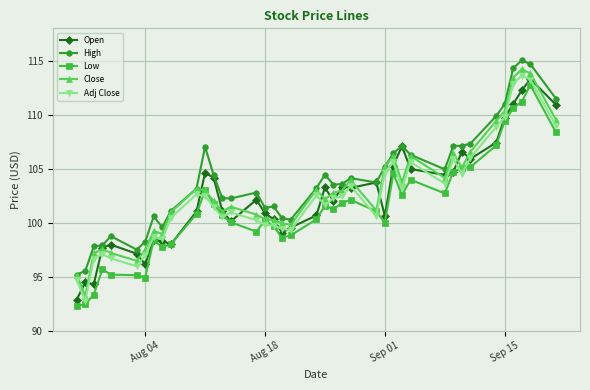

True or false: Low and High intersect in this chart.

False